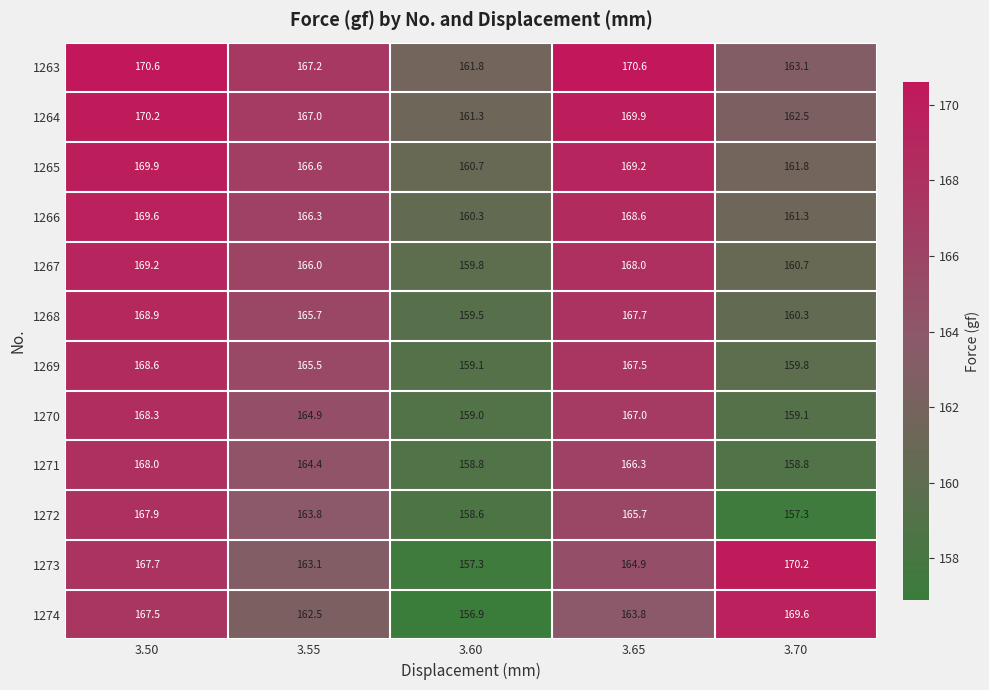

What value does the 1266 series have at 3.50?

169.6